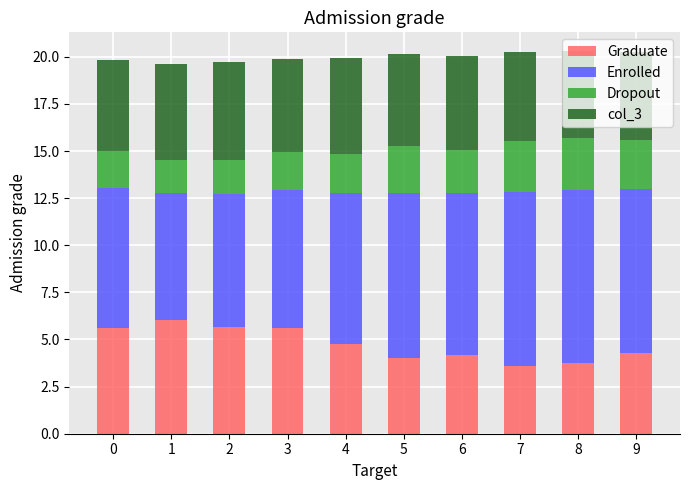

True or false: Graduate has a value of 4.8 at 4.

True